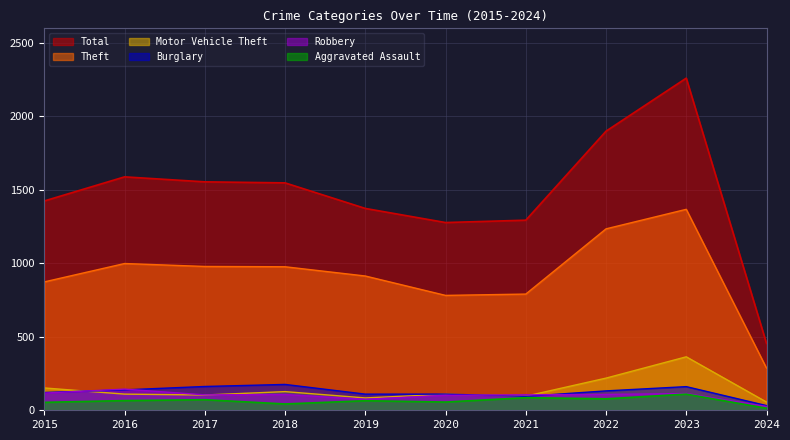

What is the value of the Robbery point at the 8th from the left?

108